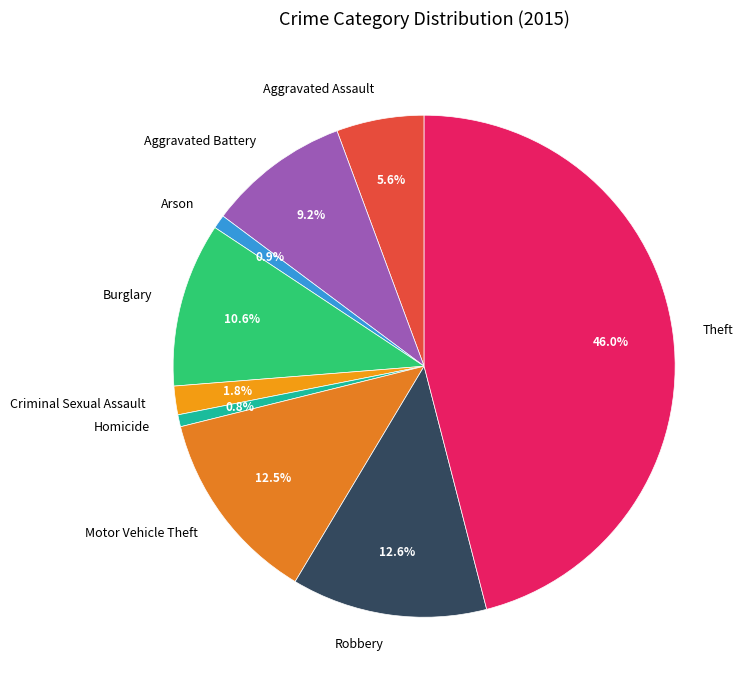

Combined, what portion of the pie is Homicide and Robbery?

13.4%